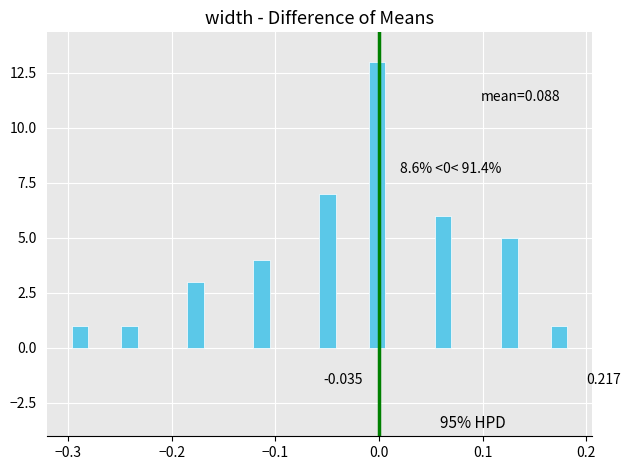

Around what value on the x-axis is the tallest bar? Give the approximate position of its centre, as read against the axis.

0.00